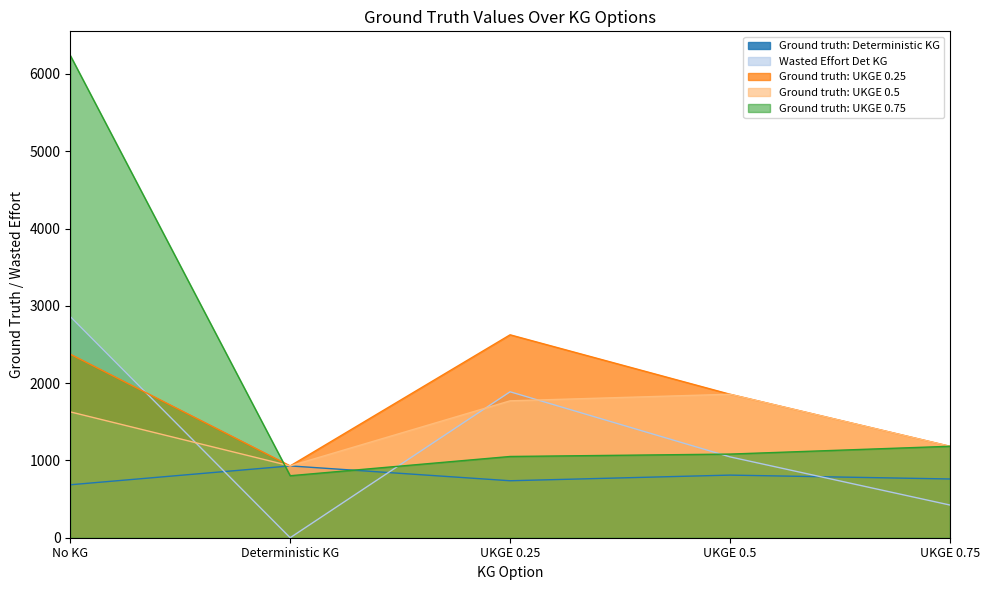

The value of Ground truth: UKGE 0.25 at UKGE 0.25 is 1722. True or false?

False